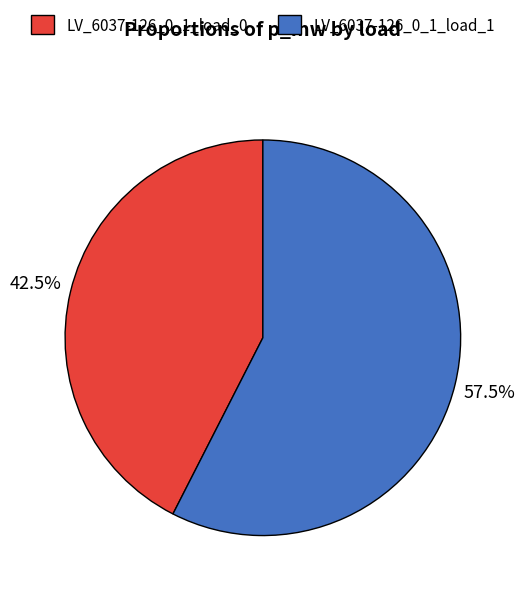

What percentage is NOT represented by LV_6037-126_0_1_load_1?

42.5%